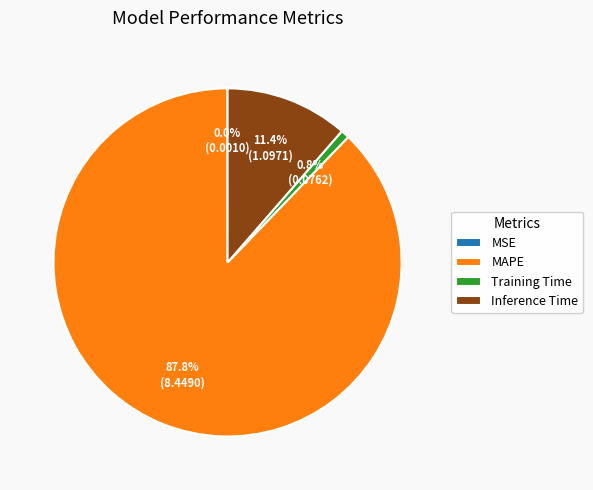

Is there any slice that represents more than half of the pie?

Yes